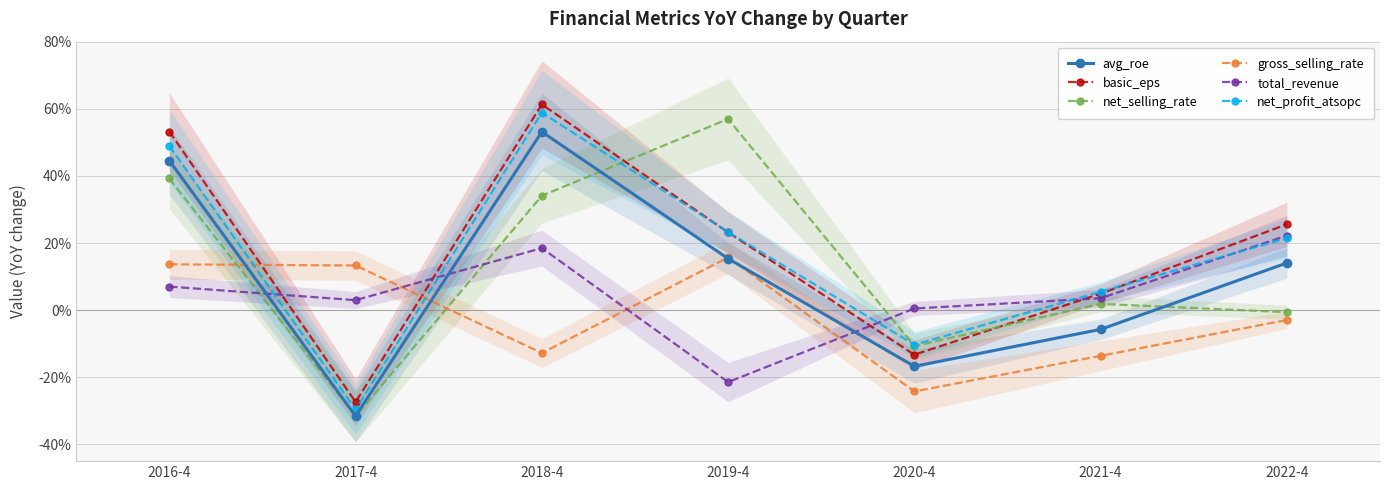

True or false: net_selling_rate and basic_eps intersect in this chart.

True